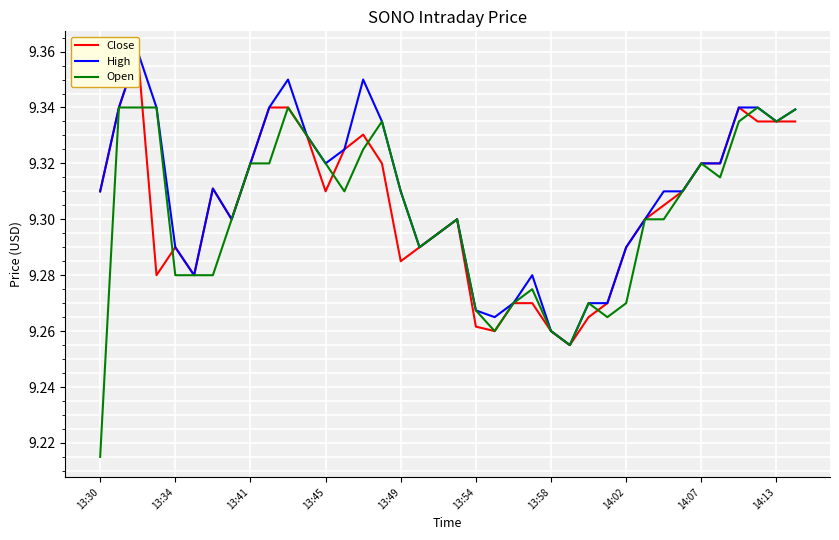

At which label is Open closest to 9?

13:30